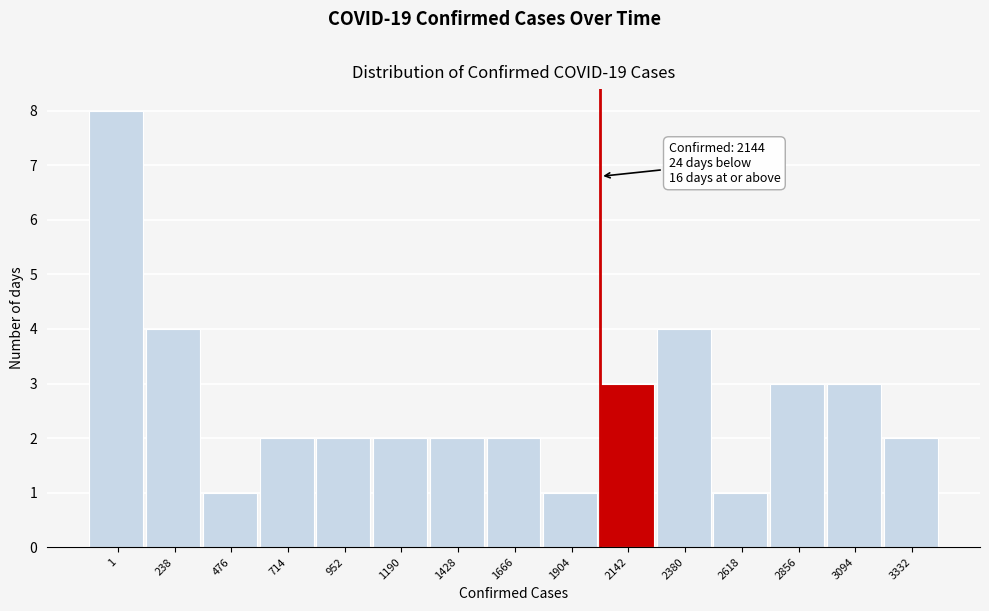

Reading left to right, list all the values displayed in this chart.

8	4	1	2	2	2	2	2	1	3	4	1	3	3	2